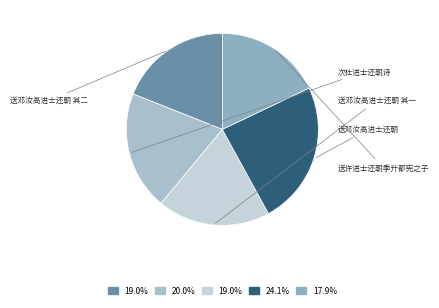

Count the number of slices in the pie.

5